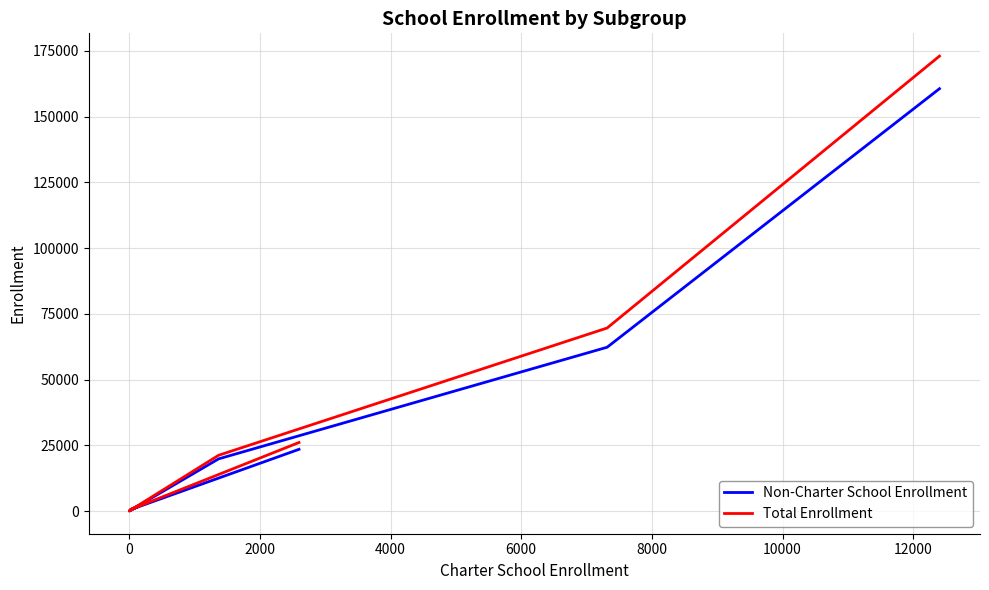

What is the average value of the Non-Charter School Enrollment series?

38349